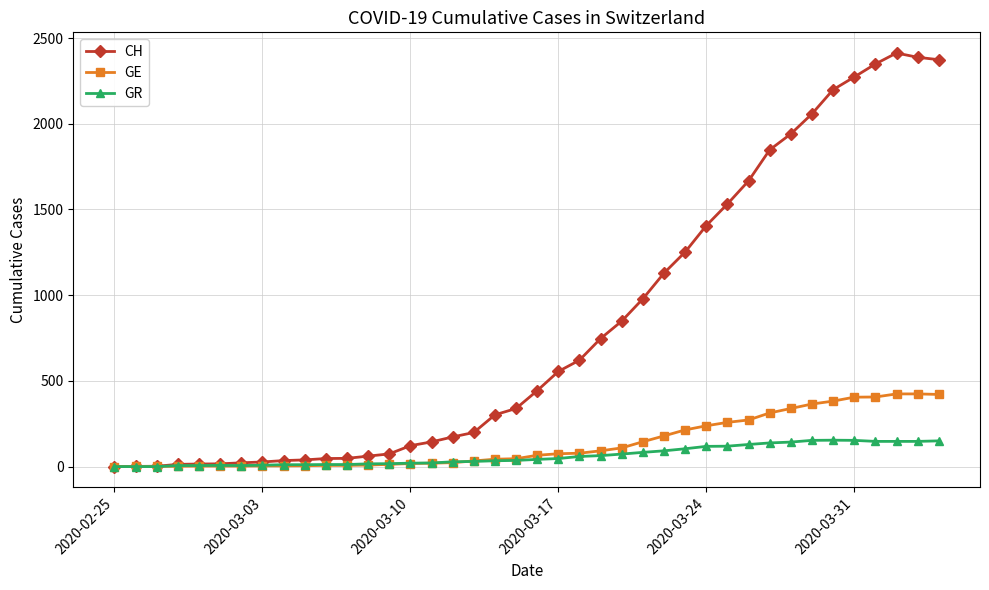

Which series has the largest range (max minus min)?

CH